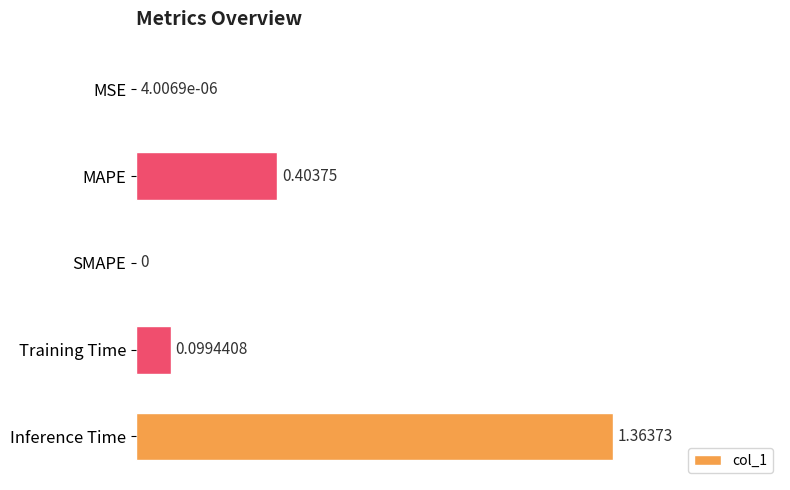

What is the change in value from Training Time to Inference Time?

+1.3